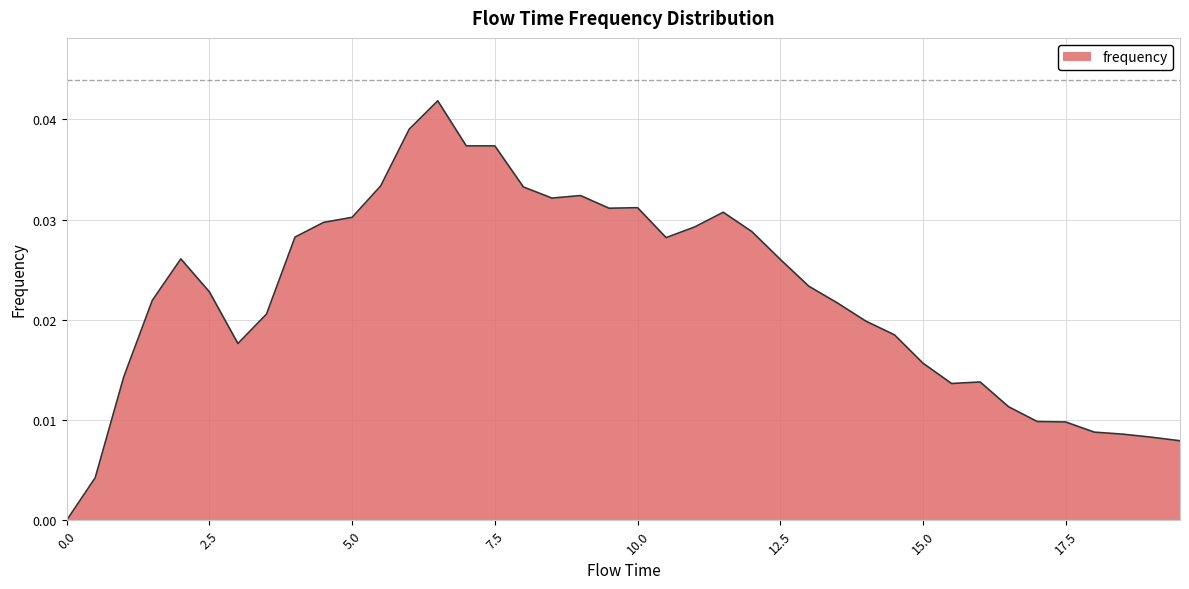

Is this an area chart (filled region under the line)?

Yes